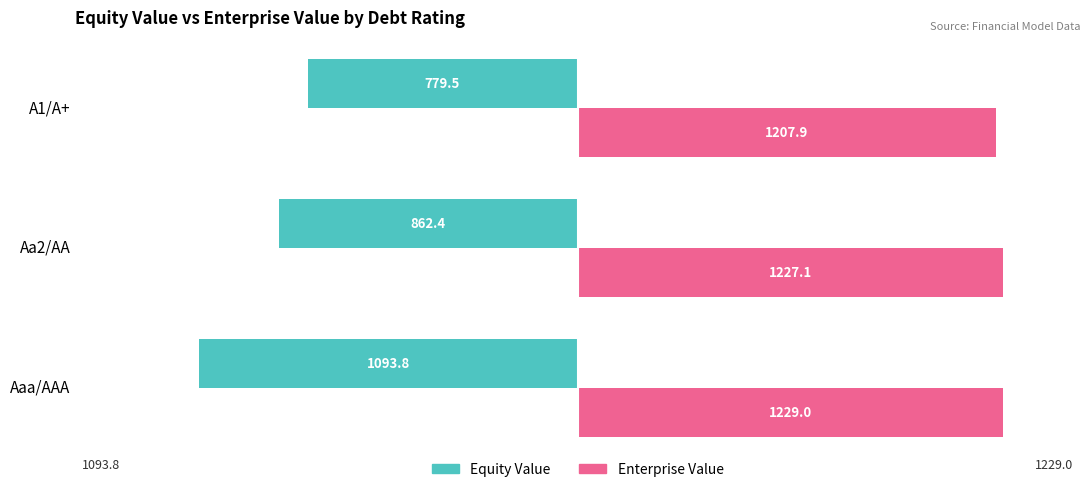

The Enterprise Value series shows 693.6 at A1/A+. True or false?

False